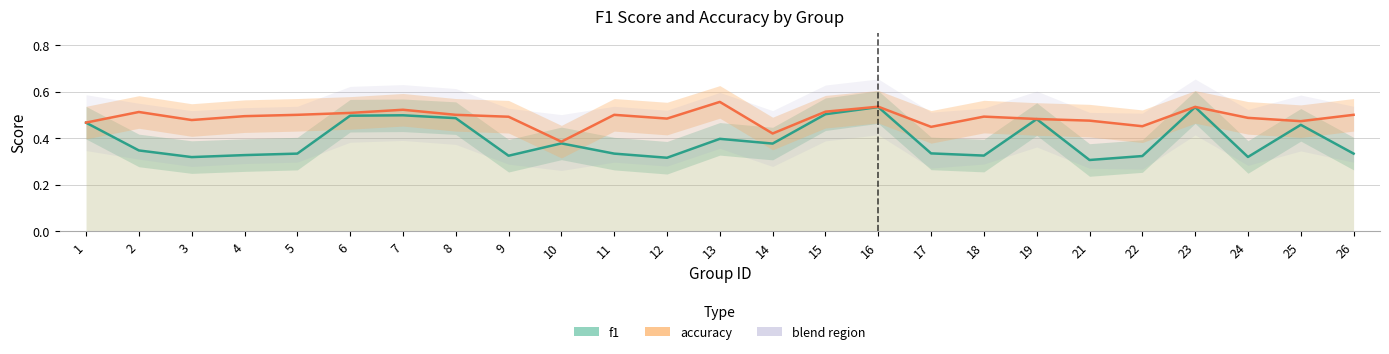

What is the value of the f1 point at the 3rd from the left?

0.3